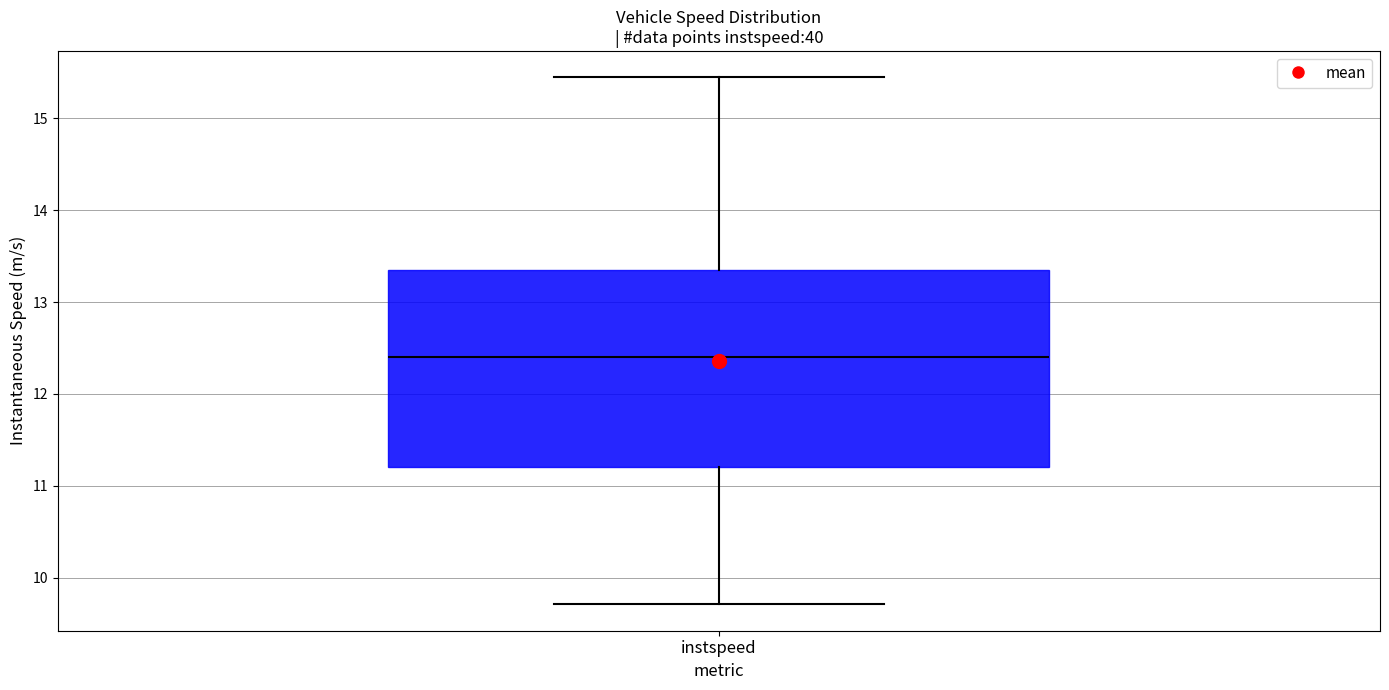

Transcribe this box plot: give where the median line is, the range the box spans, and where the two whiskers end, as read against the y-axis. The values are not printed on the chart, so give them approximately, as read against the axis.

median 12.4, box 11.2 to 13.3, whiskers 9.7 to 15.4